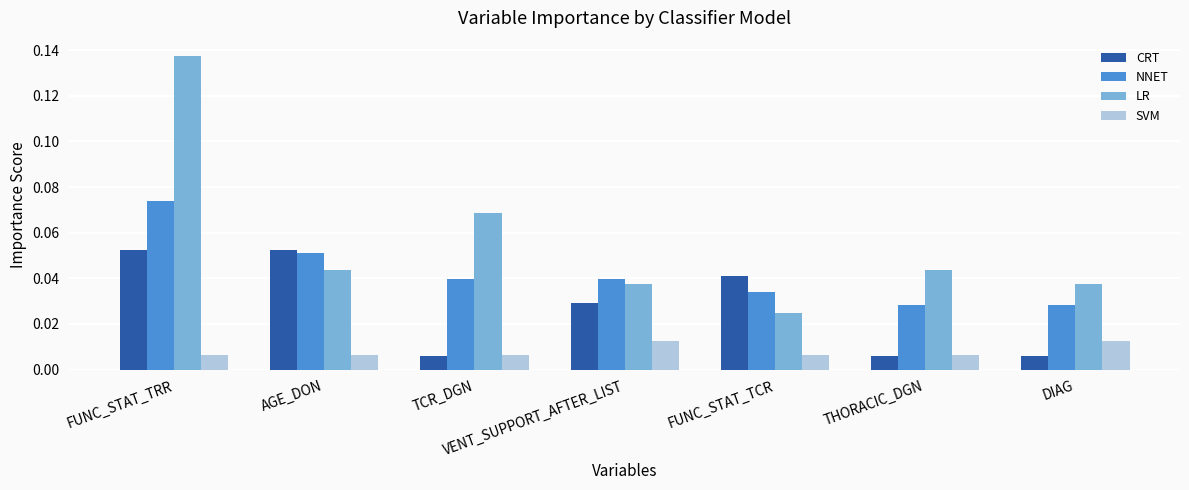

Which series changed the most between VENT_SUPPORT_AFTER_LIST and THORACIC_DGN?

CRT